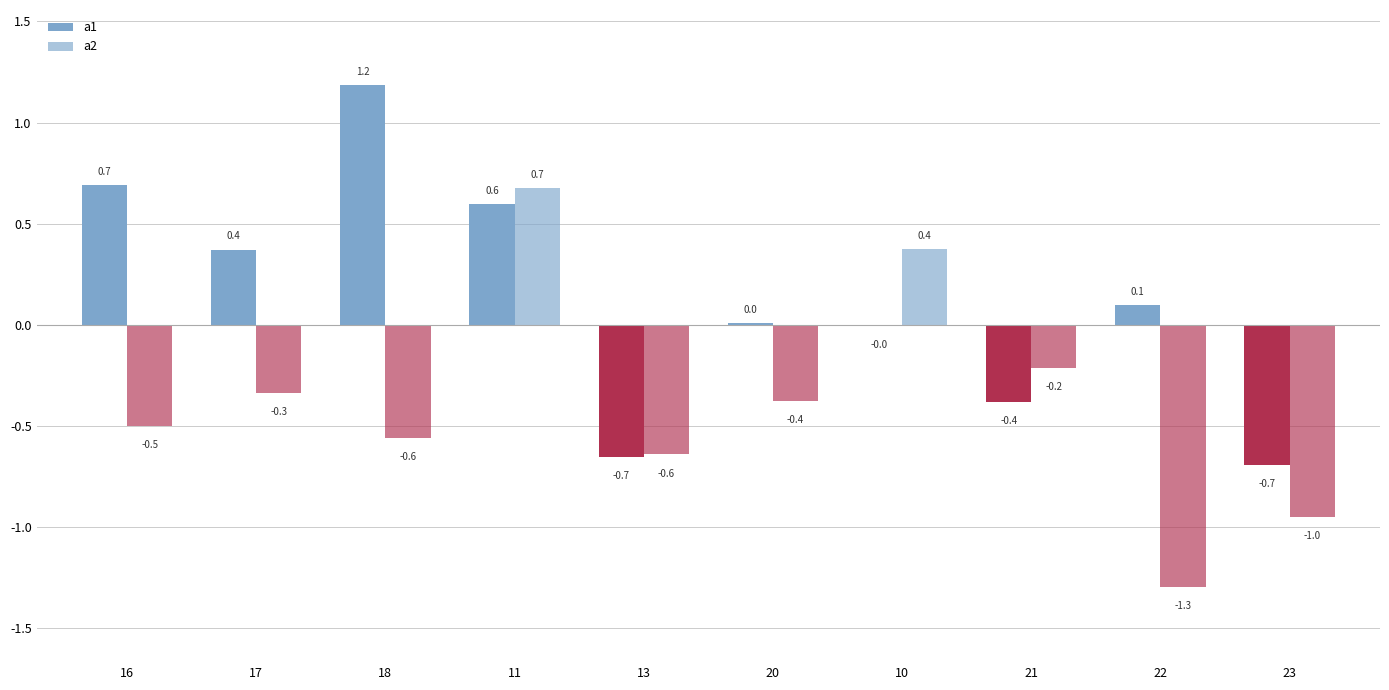

At which category is the sum across all series the highest?

11